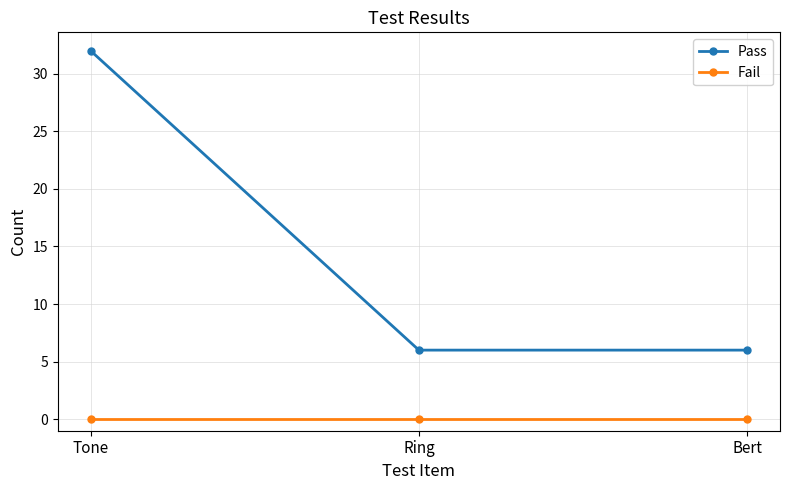

Which series has the largest total across all categories?

Pass